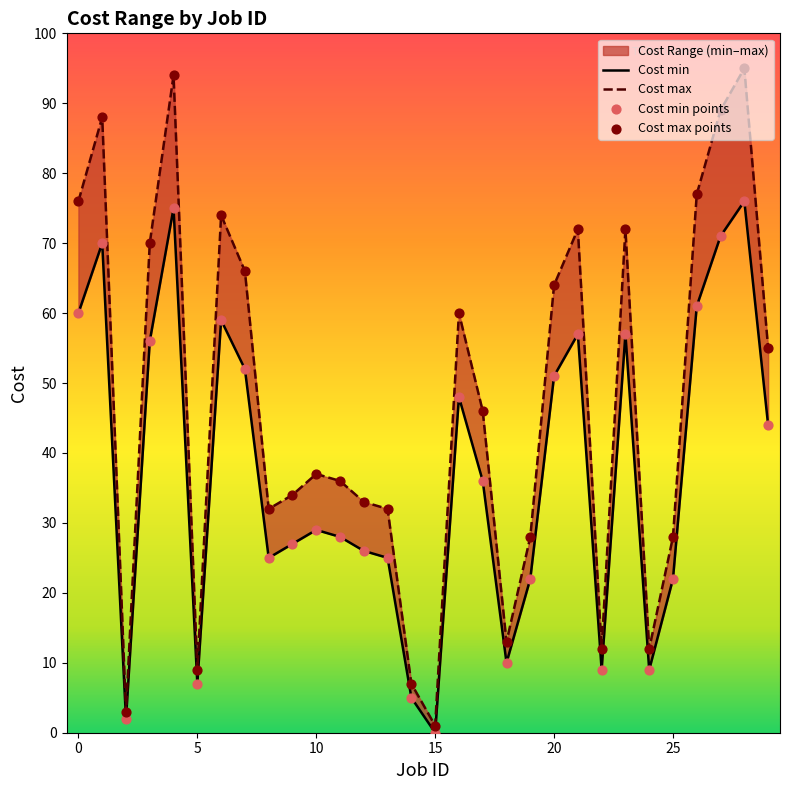

Which series has the widest spread of Y values?

Cost max